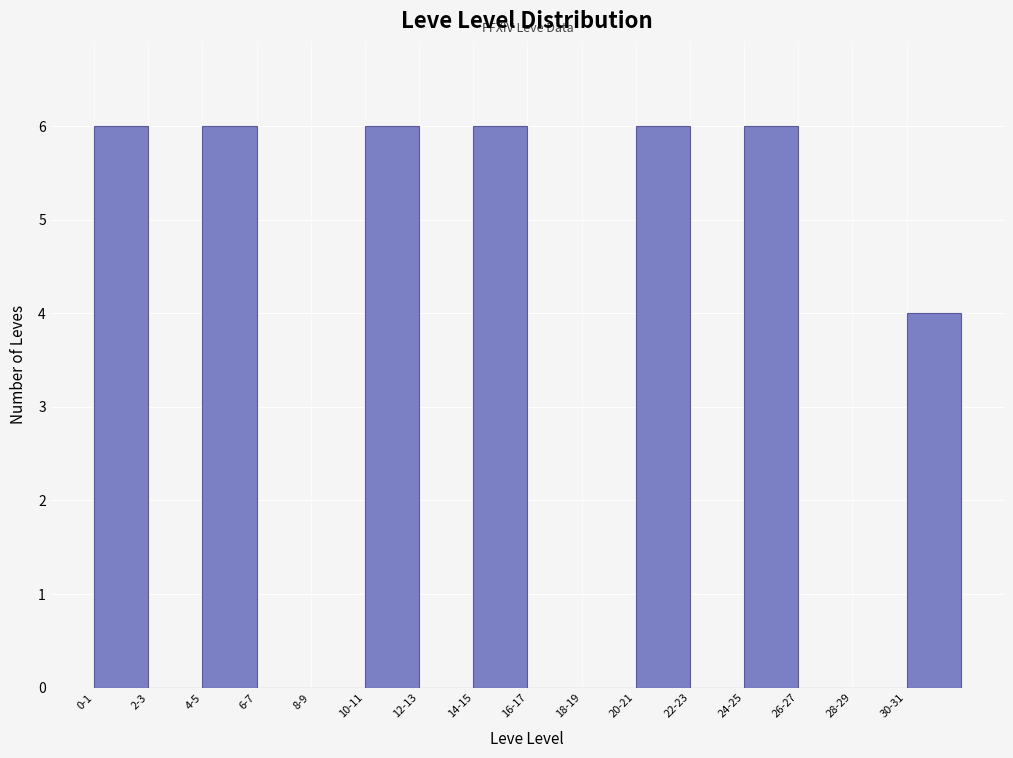

Reading left to right, transcribe all the data shown in this chart.

0-1=6	2-3=0	4-5=6	6-7=0	8-9=0	10-11=6	12-13=0	14-15=6	16-17=0	18-19=0	20-21=6	22-23=0	24-25=6	26-27=0	28-29=0	30-31=4